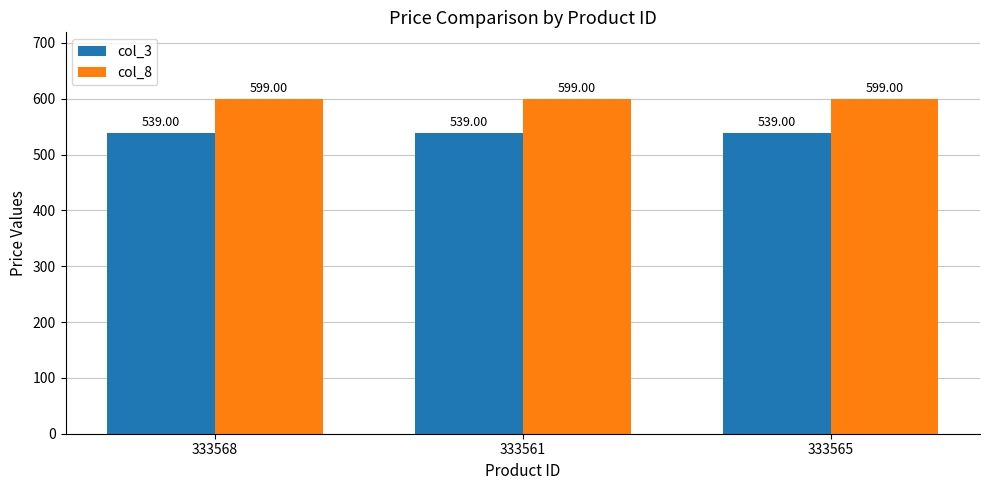

Are the bars horizontal?

No